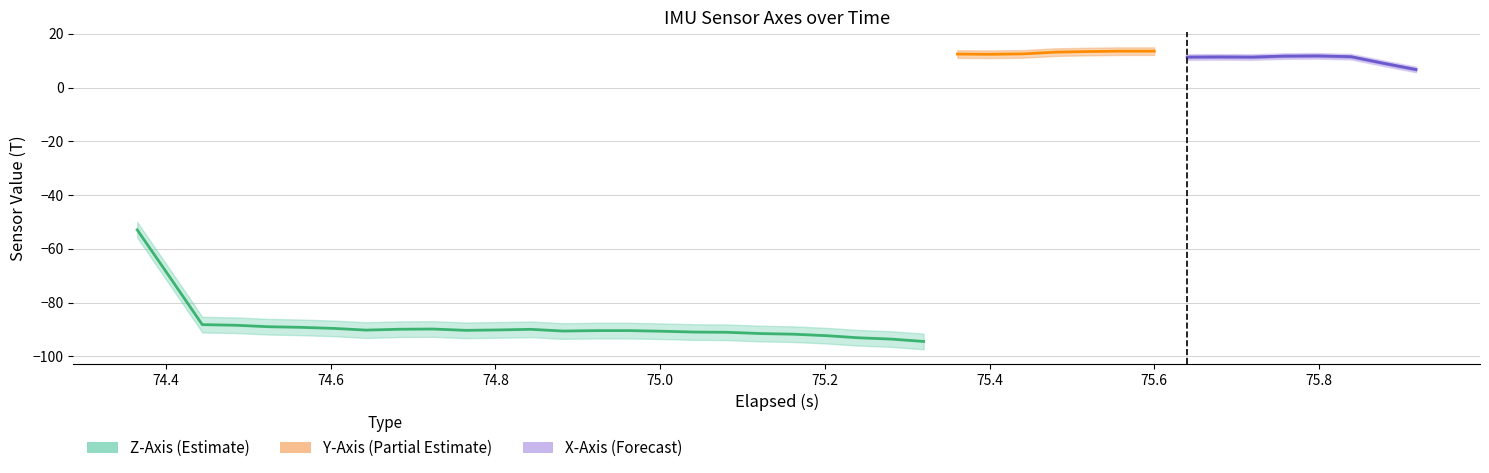

True or false: z_axis and x_axis cross at least once.

False